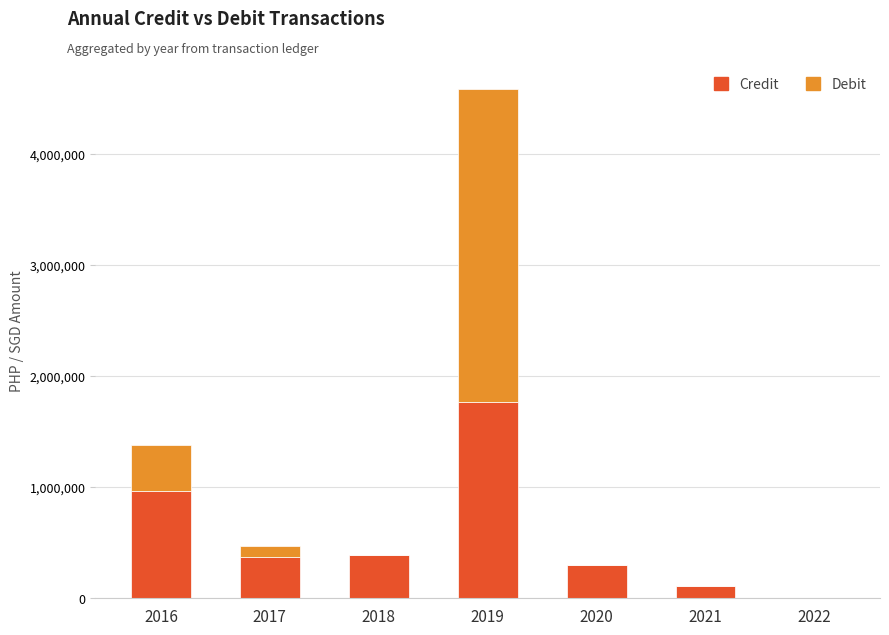

At which category is the sum across all series the highest?

2019